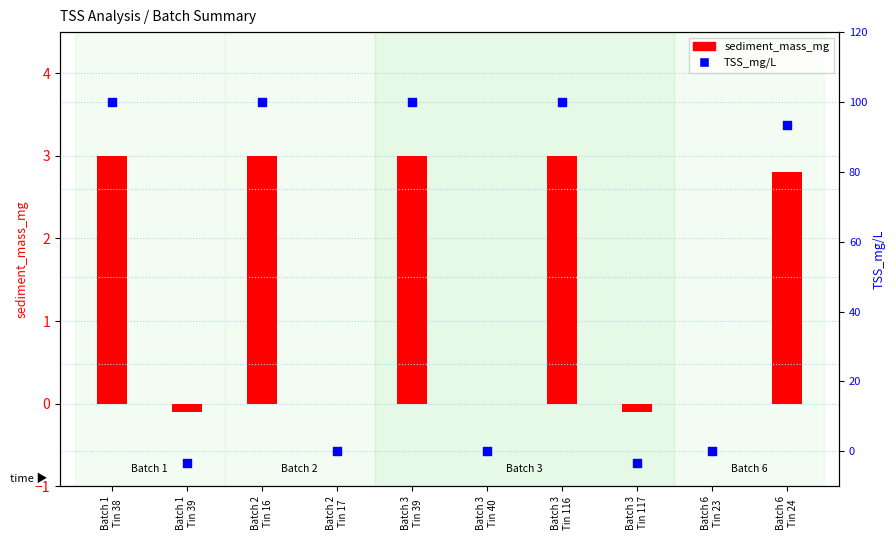

What are all the series names shown in the legend?

sediment_mass_mg, TSS_mg/L